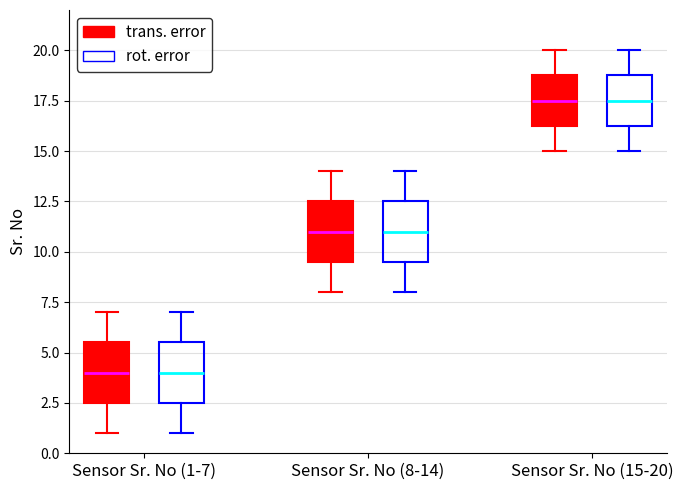

Reading left to right, read every box against the y-axis: the position of its median line, the range the box covers, and the ends of its whiskers. The values are not printed on the chart, so give them approximately, as read against the axis.

Sensor Sr. No (1-7) (trans. error): median 4.0, box 2.5 to 5.5, whiskers 1.0 to 7.0
Sensor Sr. No (1-7) (rot. error): median 4.0, box 2.5 to 5.5, whiskers 1.0 to 7.0
Sensor Sr. No (8-14) (trans. error): median 11.0, box 9.5 to 12.5, whiskers 8.0 to 14.0
Sensor Sr. No (8-14) (rot. error): median 11.0, box 9.5 to 12.5, whiskers 8.0 to 14.0
Sensor Sr. No (15-20) (trans. error): median 17.5, box 16.5 to 19.0, whiskers 15.0 to 20.0
Sensor Sr. No (15-20) (rot. error): median 17.5, box 16.5 to 19.0, whiskers 15.0 to 20.0